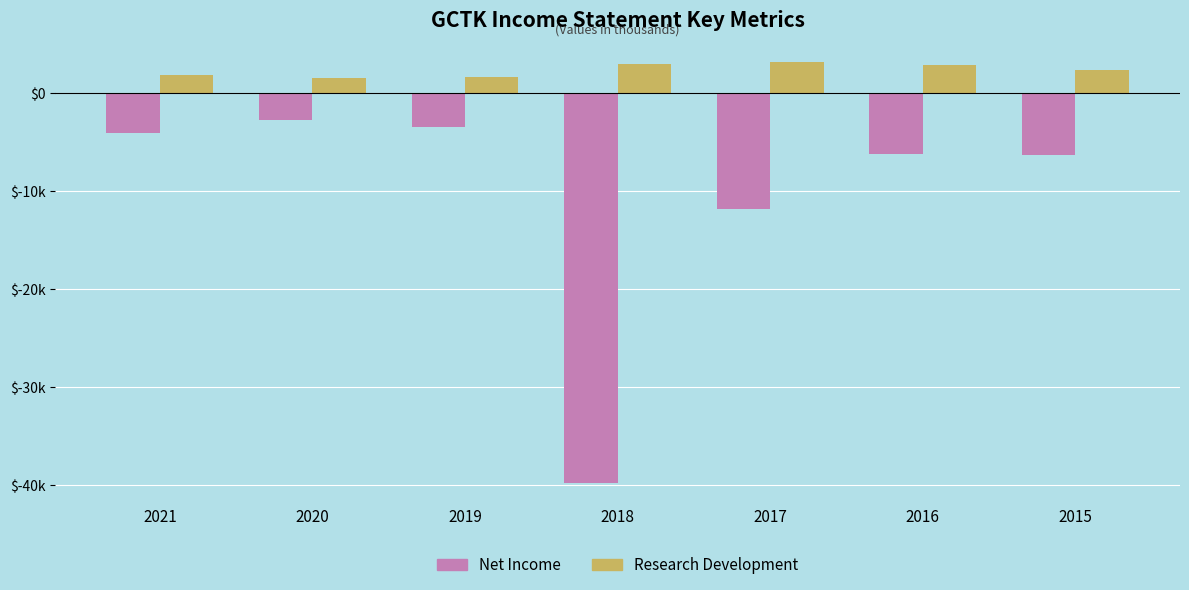

What are all the series names shown in the legend?

Net Income, Research Development